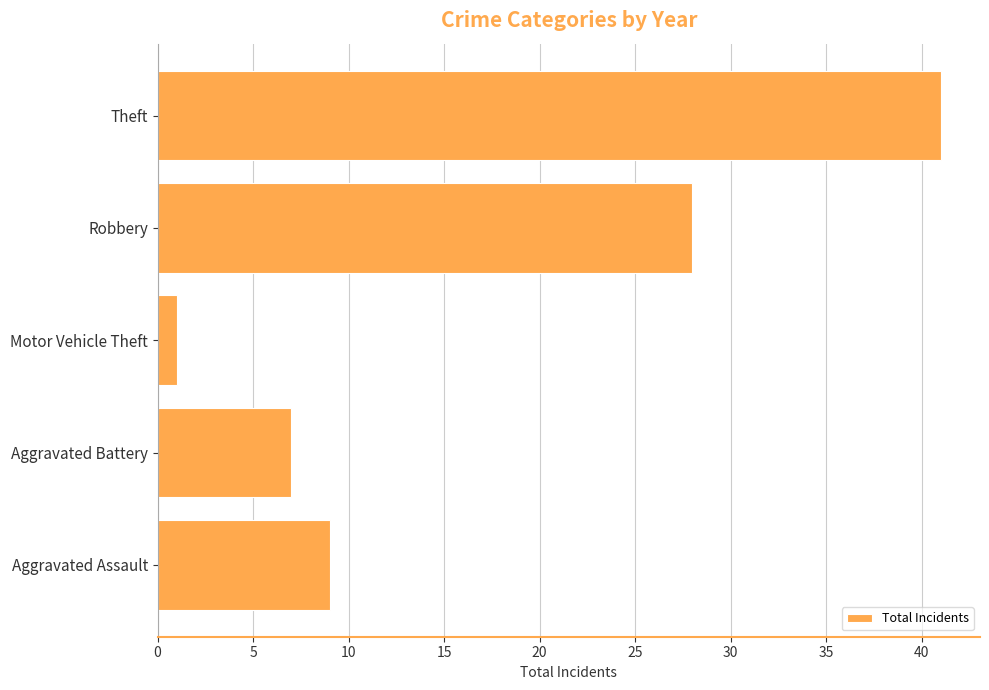

What is the minimum value shown in the chart?

1